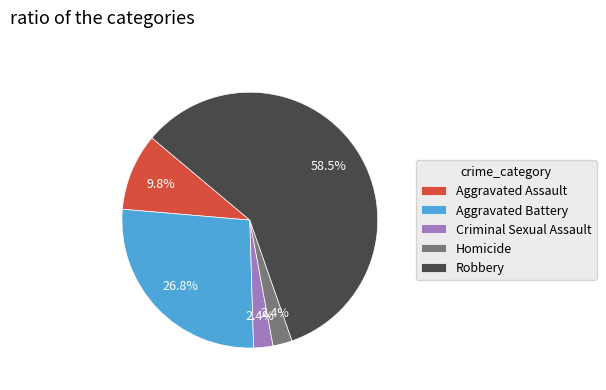

What is the largest slice in the pie chart?

Robbery